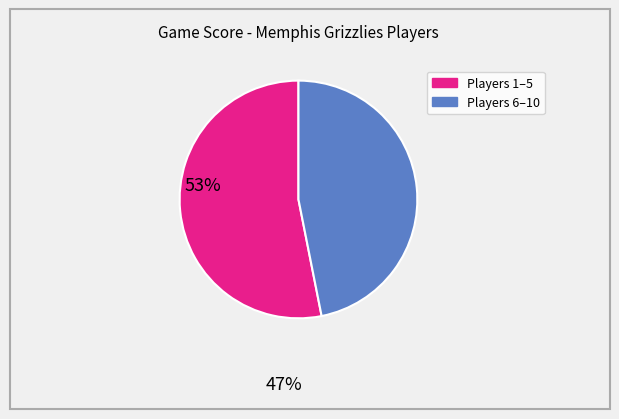

Is there any slice that represents more than half of the pie?

Yes